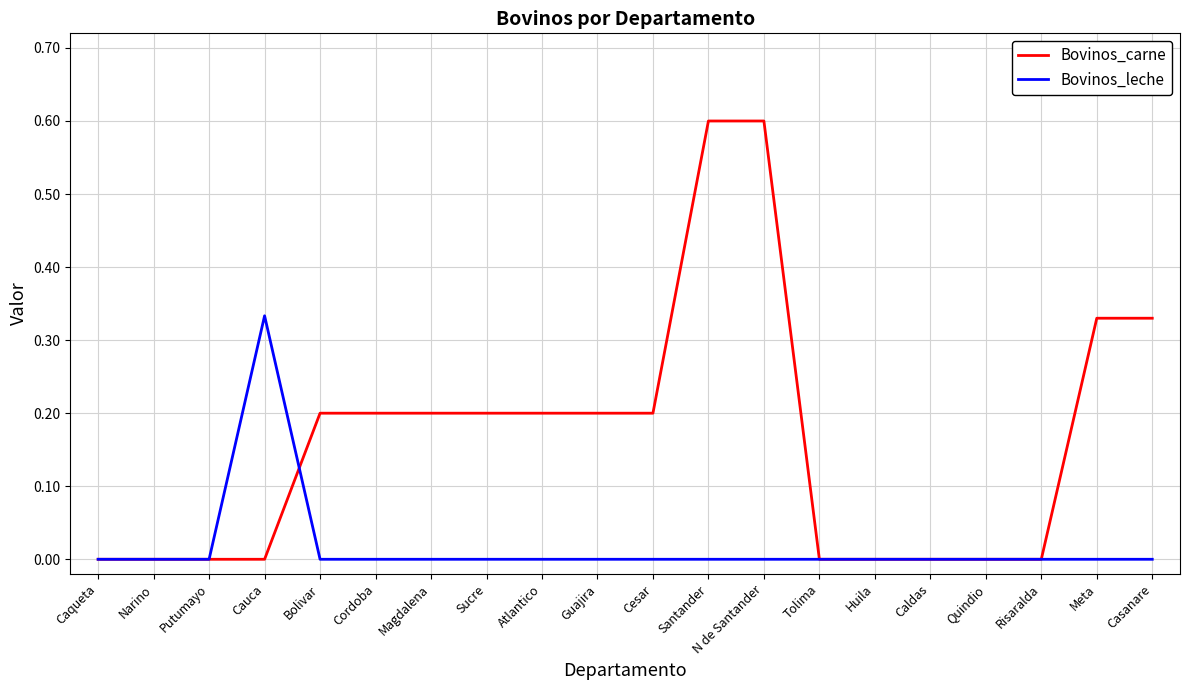

What is the maximum value for Bovinos_carne?

0.6